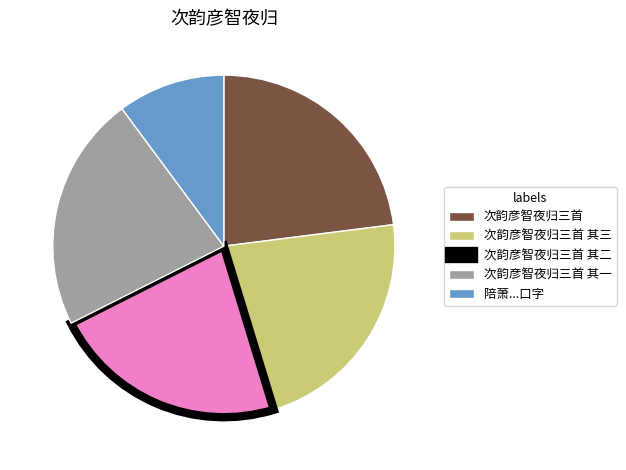

Is there a majority slice in this chart?

No